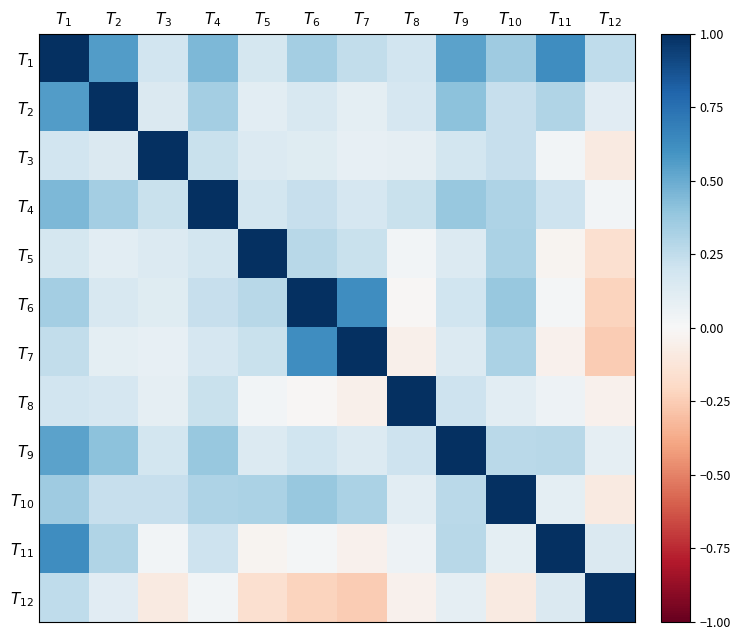

Reading right to left, extract all data points from this chart.

$T_{1}$: $T_{12}$=0.3	$T_{11}$=0.6	$T_{10}$=0.4	$T_{9}$=0.5	$T_{8}$=0.2	$T_{7}$=0.2	$T_{6}$=0.3	$T_{5}$=0.2	$T_{4}$=0.5	$T_{3}$=0.2	$T_{2}$=0.6	$T_{1}$=1.0
$T_{2}$: $T_{12}$=0.1	$T_{11}$=0.3	$T_{10}$=0.2	$T_{9}$=0.4	$T_{8}$=0.2	$T_{7}$=0.1	$T_{6}$=0.2	$T_{5}$=0.1	$T_{4}$=0.3	$T_{3}$=0.1	$T_{2}$=1.0	$T_{1}$=0.6
$T_{3}$: $T_{12}$=-0.1	$T_{11}$=0.0	$T_{10}$=0.2	$T_{9}$=0.2	$T_{8}$=0.1	$T_{7}$=0.1	$T_{6}$=0.1	$T_{5}$=0.1	$T_{4}$=0.2	$T_{3}$=1.0	$T_{2}$=0.1	$T_{1}$=0.2
$T_{4}$: $T_{12}$=0.0	$T_{11}$=0.2	$T_{10}$=0.3	$T_{9}$=0.4	$T_{8}$=0.2	$T_{7}$=0.2	$T_{6}$=0.2	$T_{5}$=0.2	$T_{4}$=1.0	$T_{3}$=0.2	$T_{2}$=0.3	$T_{1}$=0.5
$T_{5}$: $T_{12}$=-0.2	$T_{11}$=-0.0	$T_{10}$=0.3	$T_{9}$=0.1	$T_{8}$=0.0	$T_{7}$=0.2	$T_{6}$=0.3	$T_{5}$=1.0	$T_{4}$=0.2	$T_{3}$=0.1	$T_{2}$=0.1	$T_{1}$=0.2
$T_{6}$: $T_{12}$=-0.2	$T_{11}$=0.0	$T_{10}$=0.4	$T_{9}$=0.2	$T_{8}$=-0.0	$T_{7}$=0.6	$T_{6}$=1.0	$T_{5}$=0.3	$T_{4}$=0.2	$T_{3}$=0.1	$T_{2}$=0.2	$T_{1}$=0.3
$T_{7}$: $T_{12}$=-0.3	$T_{11}$=-0.0	$T_{10}$=0.3	$T_{9}$=0.1	$T_{8}$=-0.0	$T_{7}$=1.0	$T_{6}$=0.6	$T_{5}$=0.2	$T_{4}$=0.2	$T_{3}$=0.1	$T_{2}$=0.1	$T_{1}$=0.2
$T_{8}$: $T_{12}$=-0.0	$T_{11}$=0.0	$T_{10}$=0.1	$T_{9}$=0.2	$T_{8}$=1.0	$T_{7}$=-0.0	$T_{6}$=-0.0	$T_{5}$=0.0	$T_{4}$=0.2	$T_{3}$=0.1	$T_{2}$=0.2	$T_{1}$=0.2
$T_{9}$: $T_{12}$=0.1	$T_{11}$=0.3	$T_{10}$=0.3	$T_{9}$=1.0	$T_{8}$=0.2	$T_{7}$=0.1	$T_{6}$=0.2	$T_{5}$=0.1	$T_{4}$=0.4	$T_{3}$=0.2	$T_{2}$=0.4	$T_{1}$=0.5
$T_{10}$: $T_{12}$=-0.1	$T_{11}$=0.1	$T_{10}$=1.0	$T_{9}$=0.3	$T_{8}$=0.1	$T_{7}$=0.3	$T_{6}$=0.4	$T_{5}$=0.3	$T_{4}$=0.3	$T_{3}$=0.2	$T_{2}$=0.2	$T_{1}$=0.4
$T_{11}$: $T_{12}$=0.1	$T_{11}$=1.0	$T_{10}$=0.1	$T_{9}$=0.3	$T_{8}$=0.0	$T_{7}$=-0.0	$T_{6}$=0.0	$T_{5}$=-0.0	$T_{4}$=0.2	$T_{3}$=0.0	$T_{2}$=0.3	$T_{1}$=0.6
$T_{12}$: $T_{12}$=1.0	$T_{11}$=0.1	$T_{10}$=-0.1	$T_{9}$=0.1	$T_{8}$=-0.0	$T_{7}$=-0.3	$T_{6}$=-0.2	$T_{5}$=-0.2	$T_{4}$=0.0	$T_{3}$=-0.1	$T_{2}$=0.1	$T_{1}$=0.3